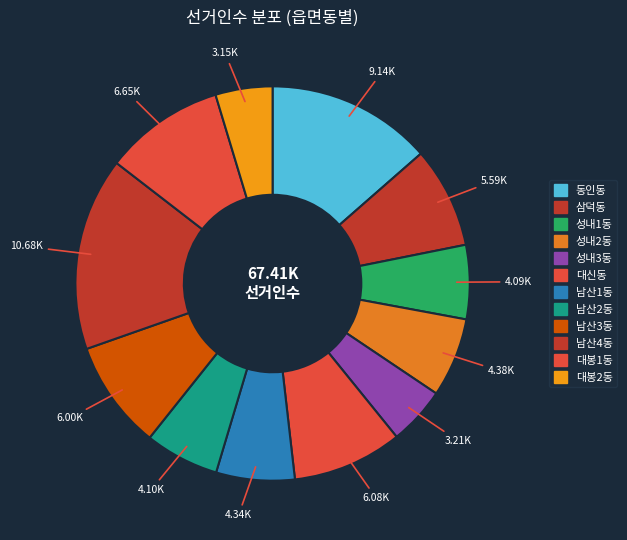

Is it true that 삼덕동 is 1% of the pie?

False